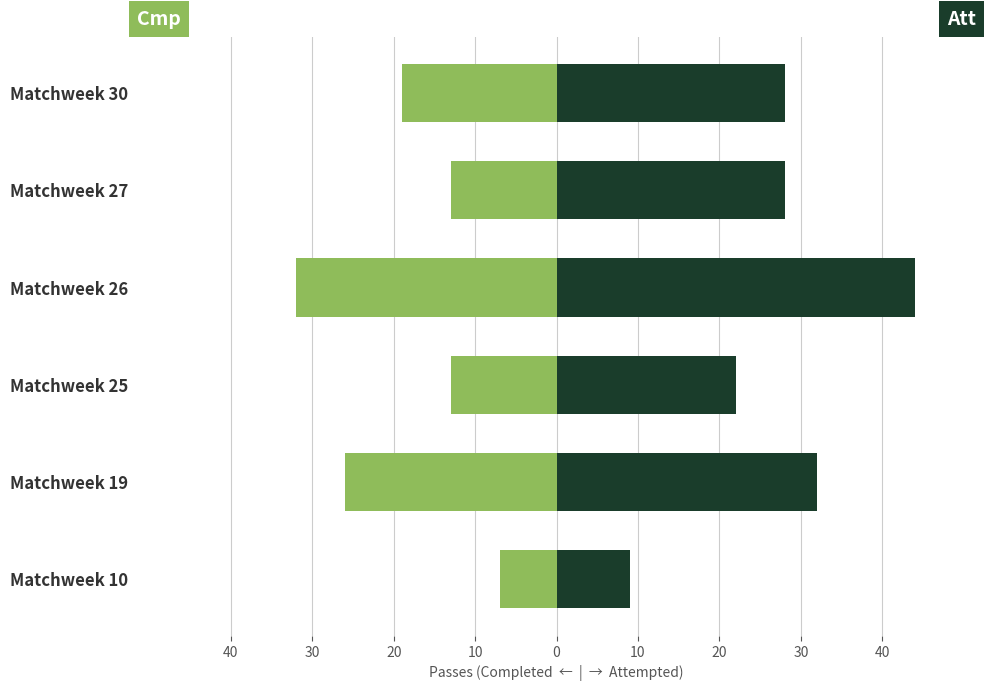

How many bars are there in total?

12